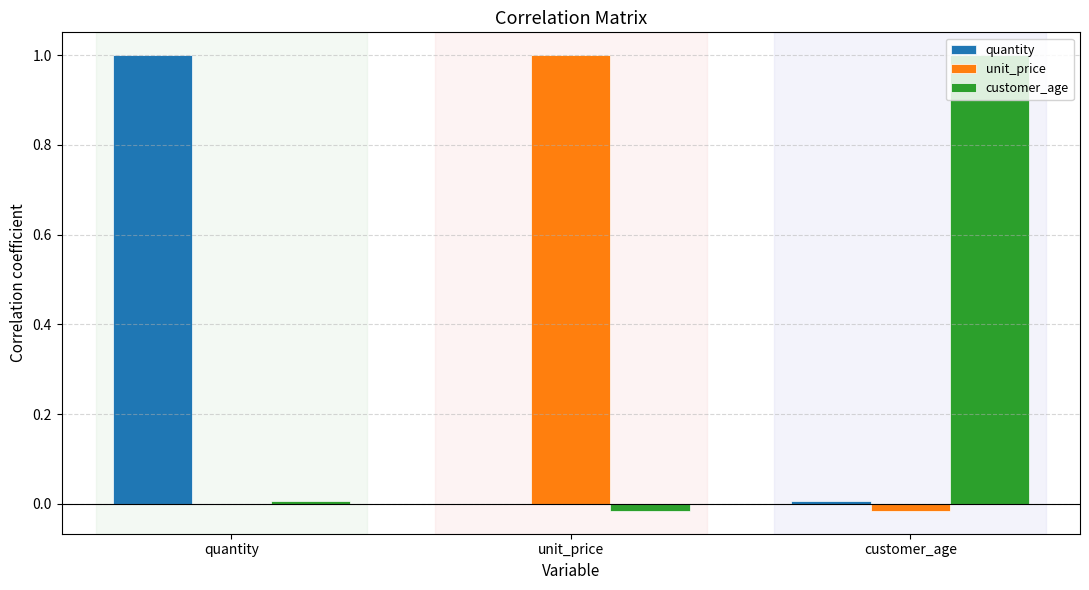

True or false: unit_price has a value of -0.0 at customer_age.

True